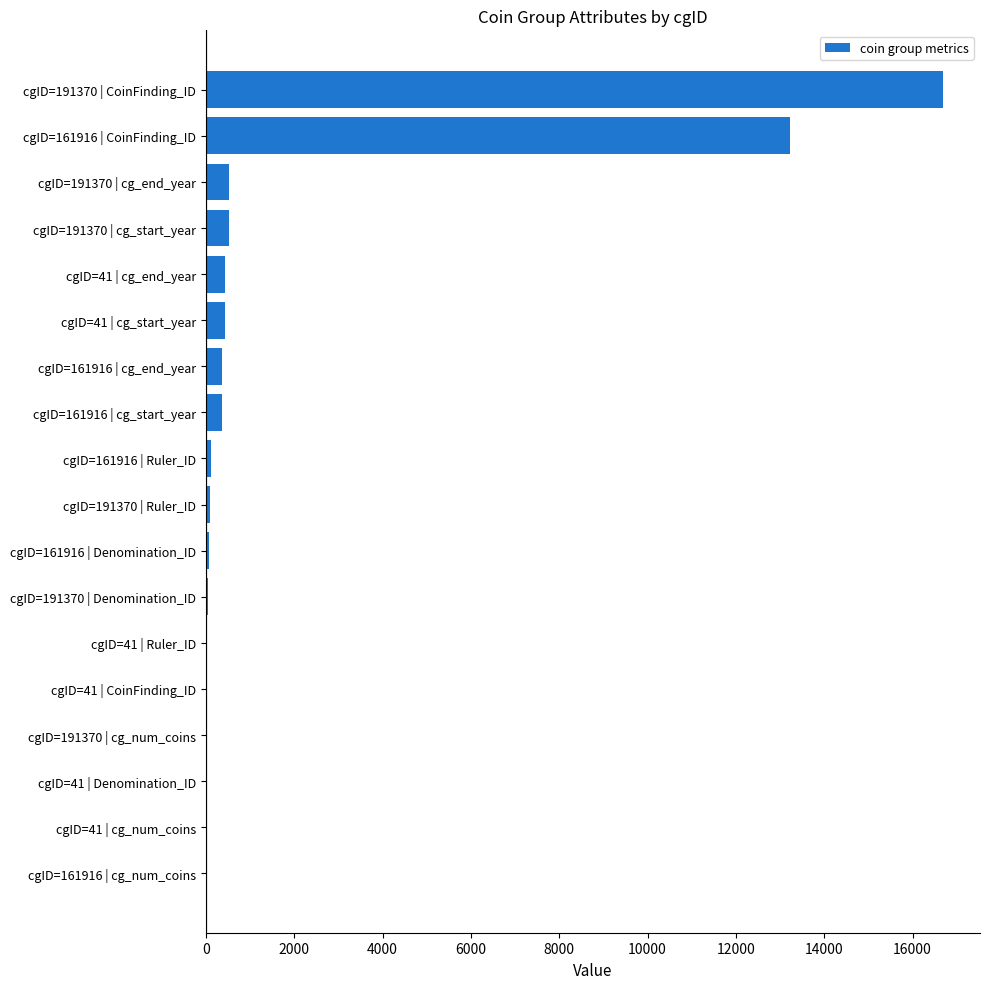

At which label is the value closest to 8346?

cgID=161916 | CoinFinding_ID